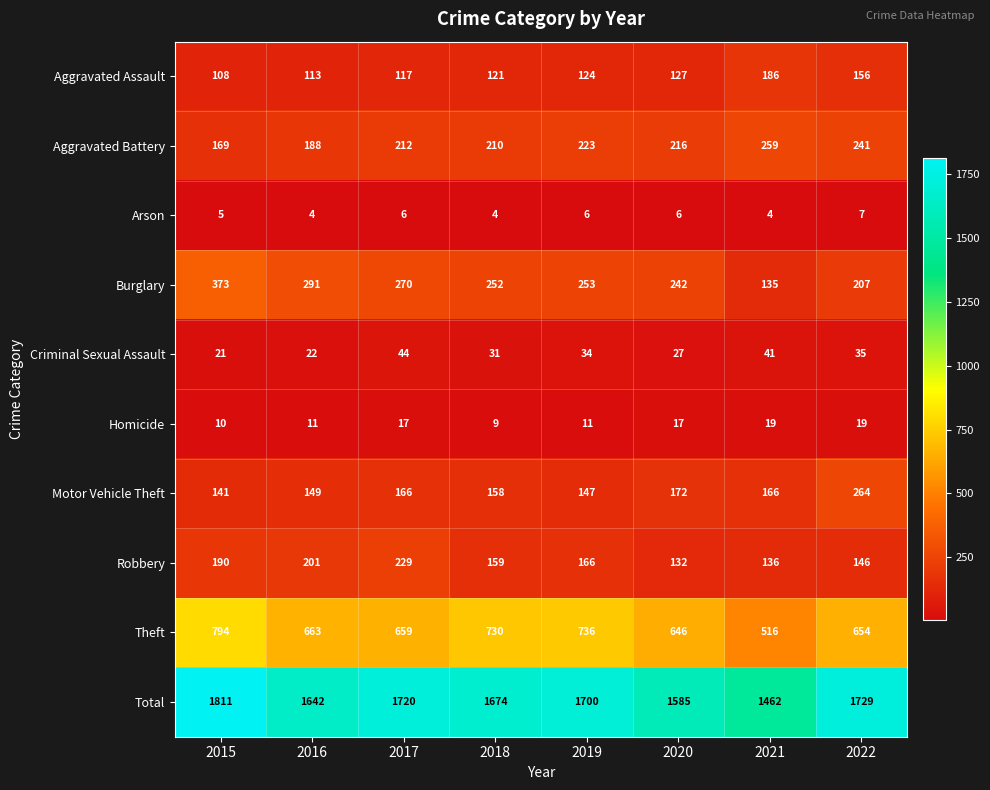

What is the highest value of the Burglary series?

373